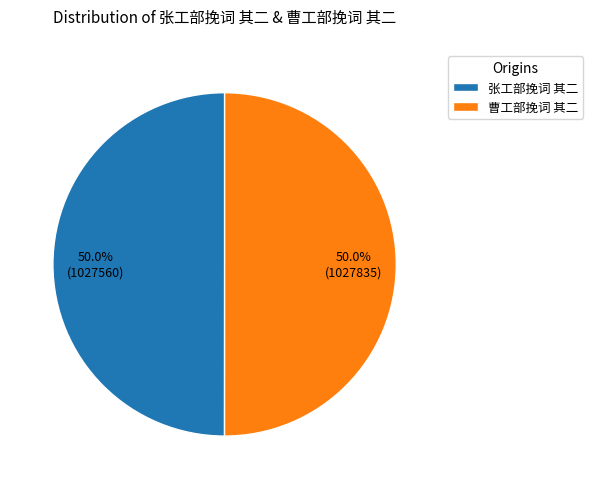

Is it true that 张工部挽词 其二 is 41% of the pie?

False